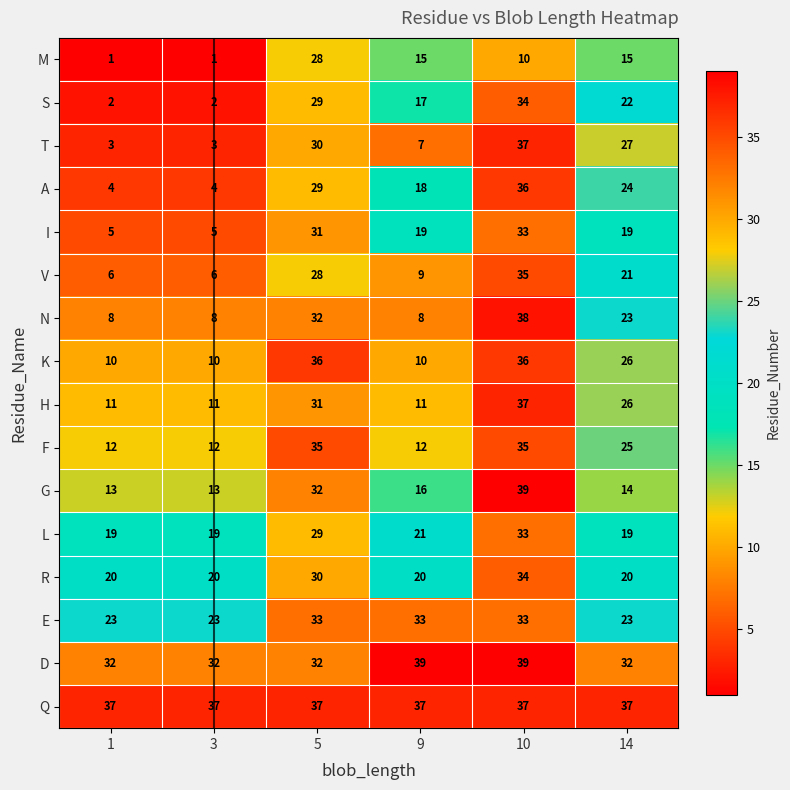

At how many categories does at least one series exceed 9?

6